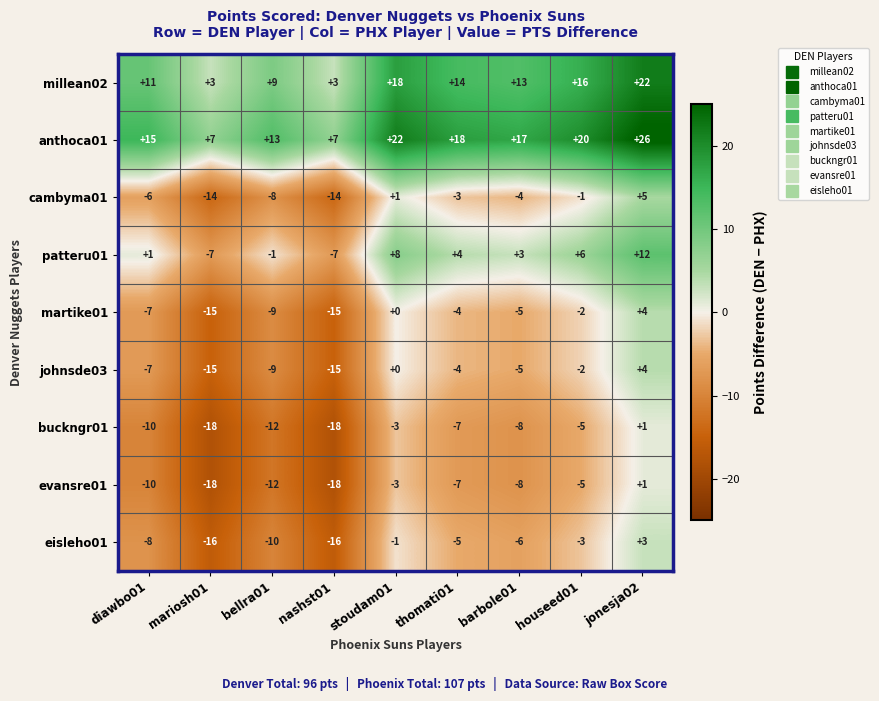

What is the greatest value displayed?

26